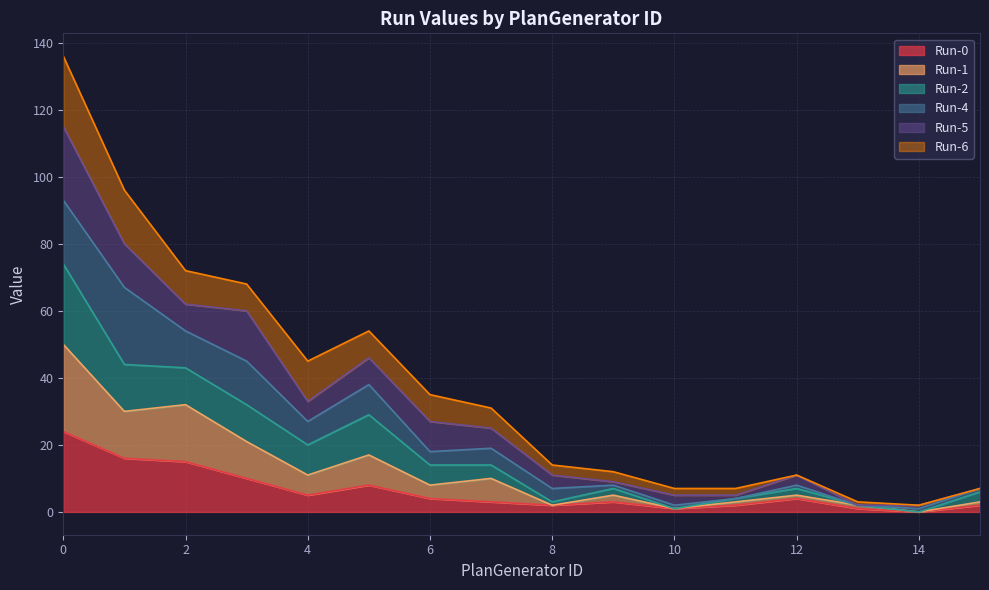

True or false: Run-2 has more than 0 points higher than both neighbors.

True